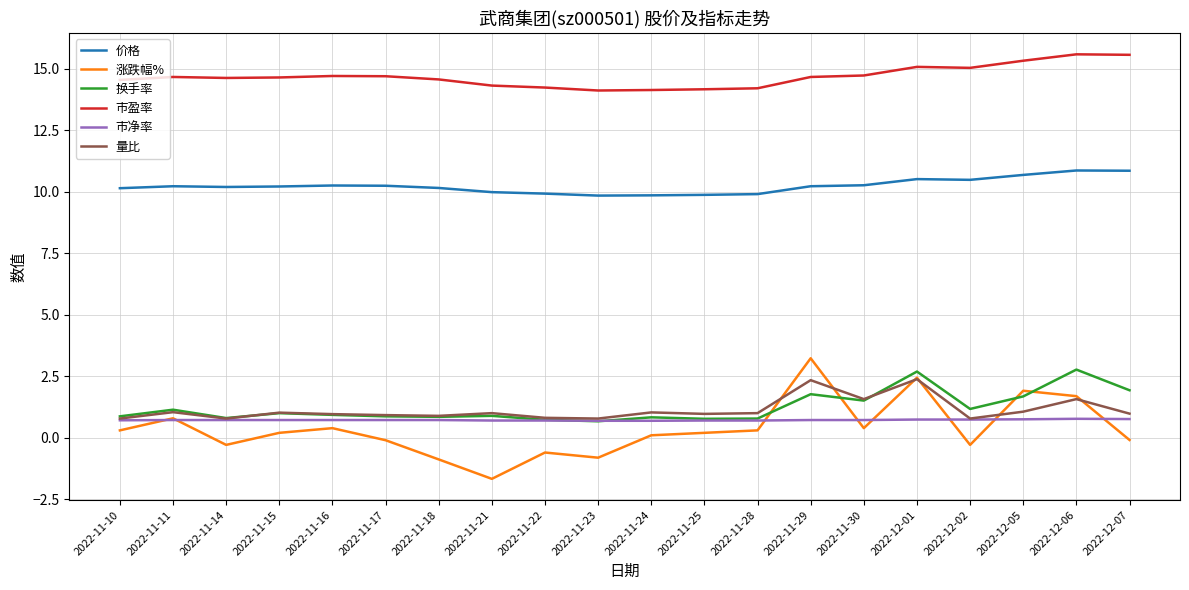

True or false: 市盈率 and 市净率 cross at least once.

False